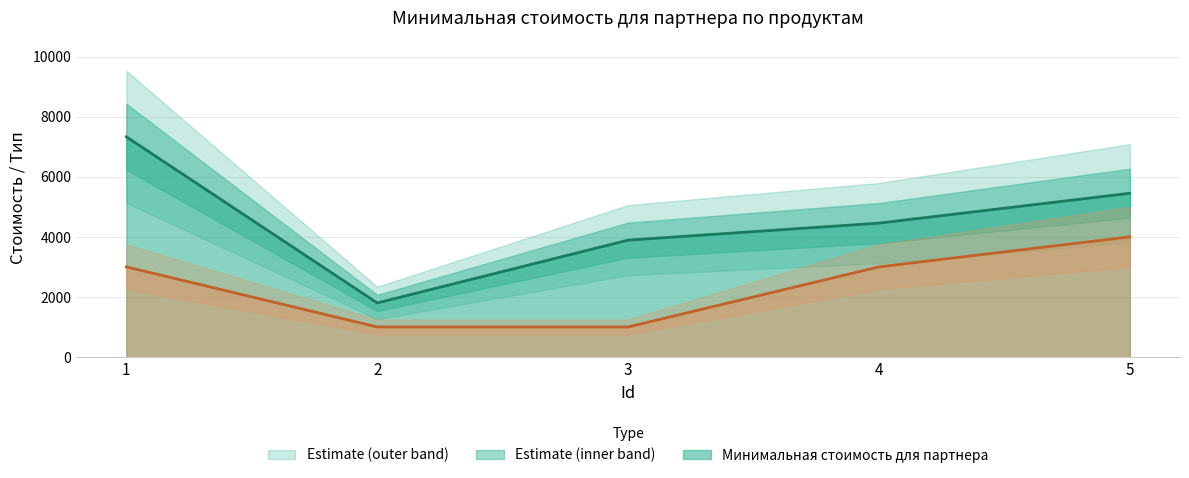

What is the total value across all series at 5?

9450.6